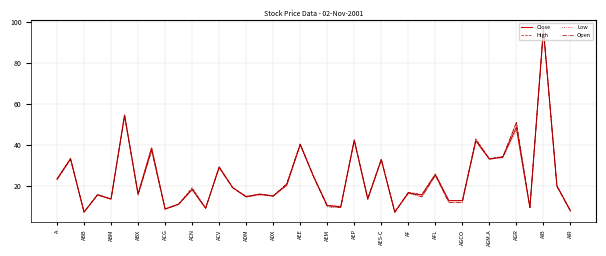

What is the minimum value shown in the chart?

7.0